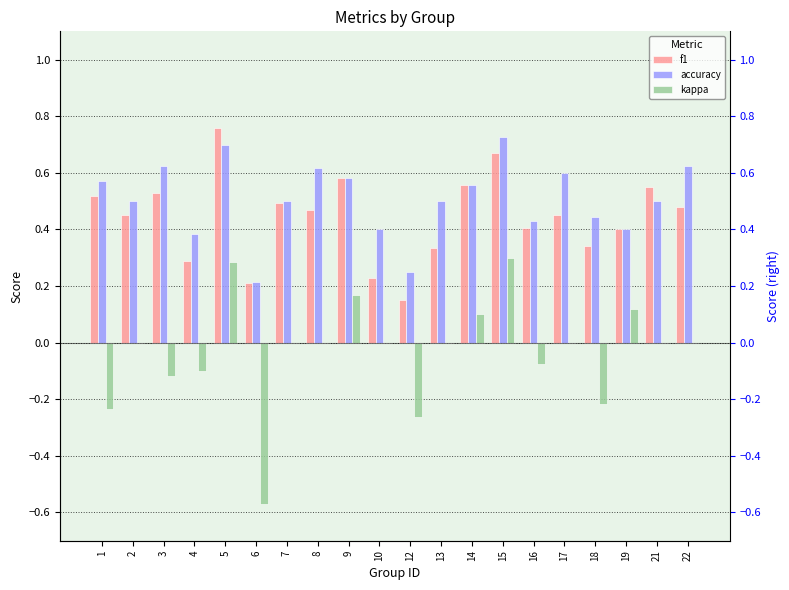

Which has a higher value, 14 or 10?

14